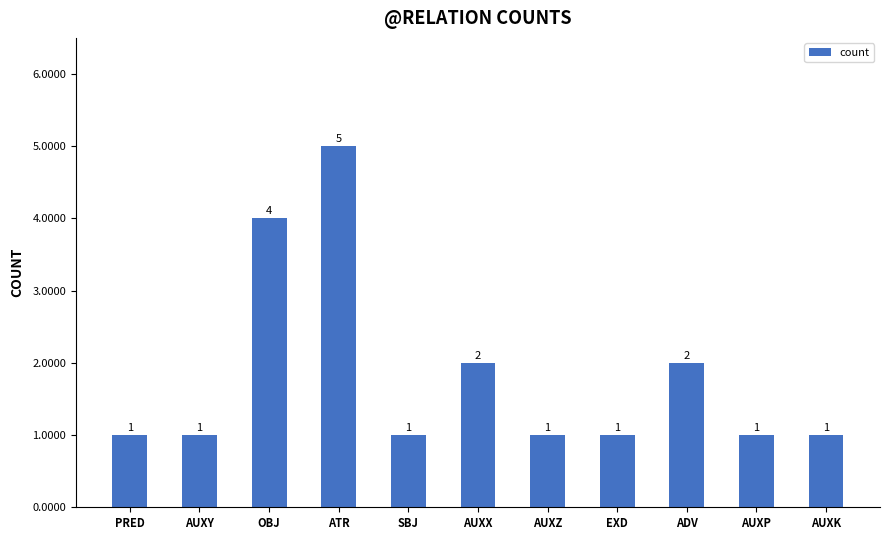

What is the ratio of the value at EXD to the value at AUXY?

1.0